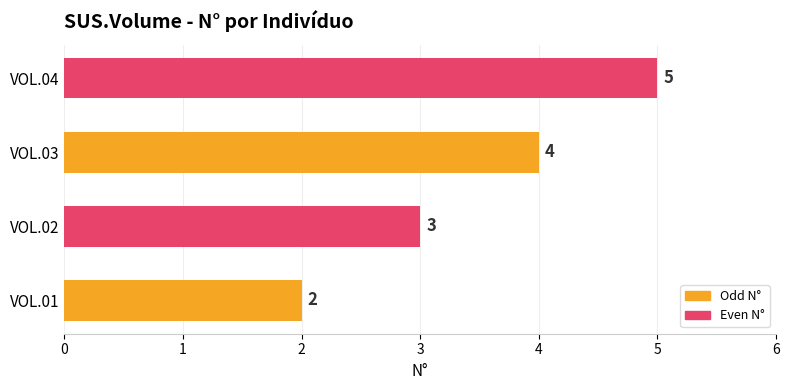

The value at VOL.03 is 2. True or false?

False